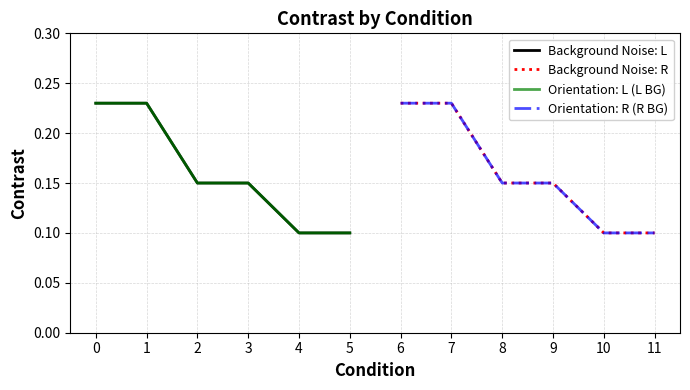

What is the average value of the Background Noise: R series?

0.2